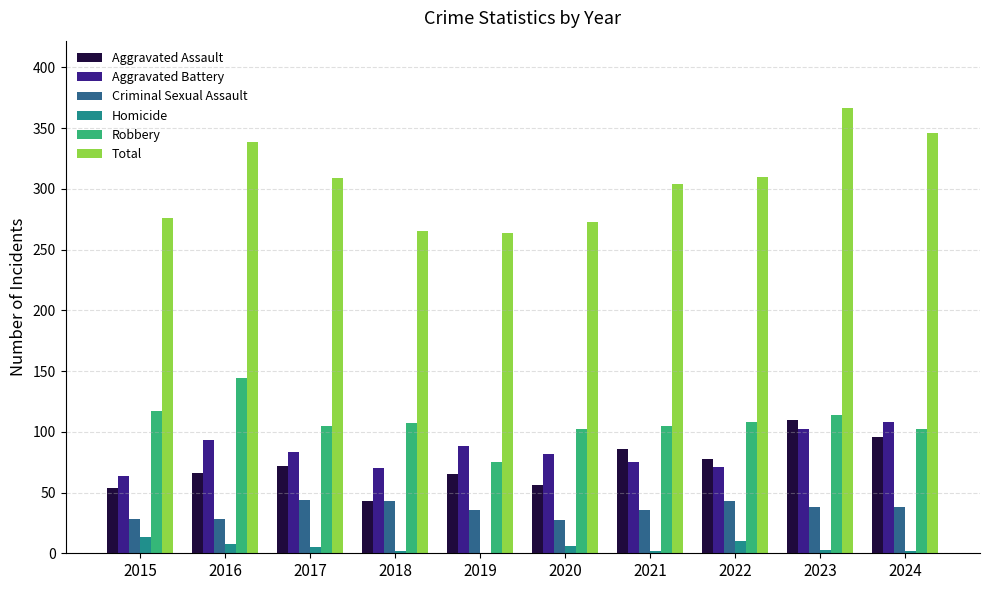

What is the sum of all Criminal Sexual Assault values?

361